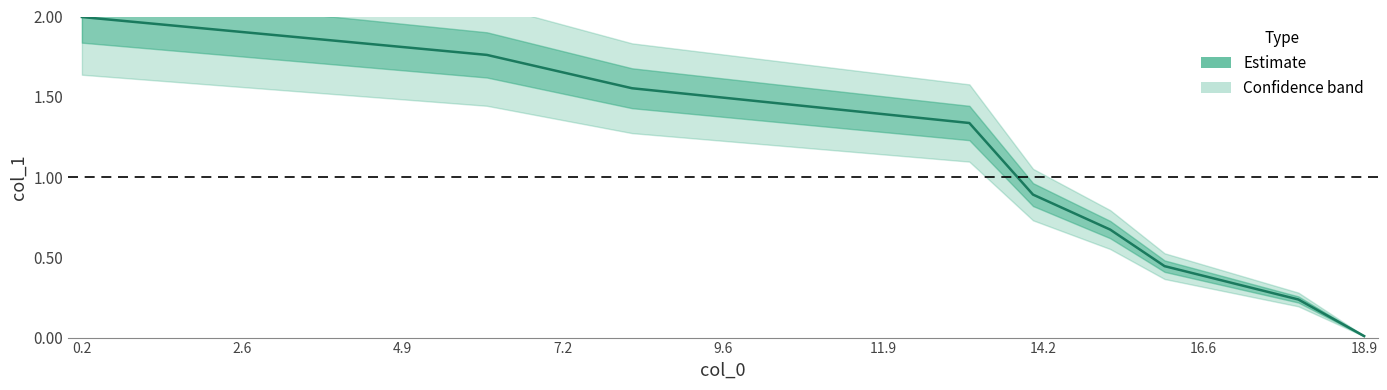

What is the greatest value displayed?

2.0